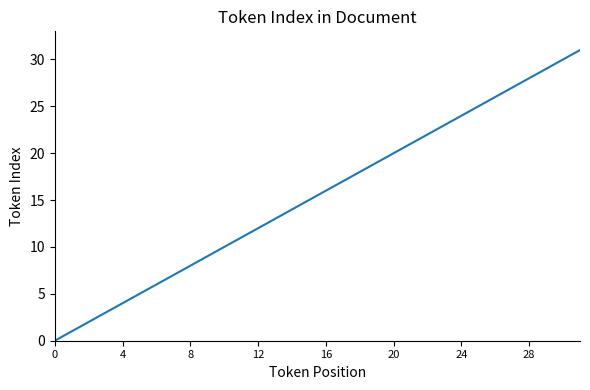

What is the difference between the maximum and minimum values?

31